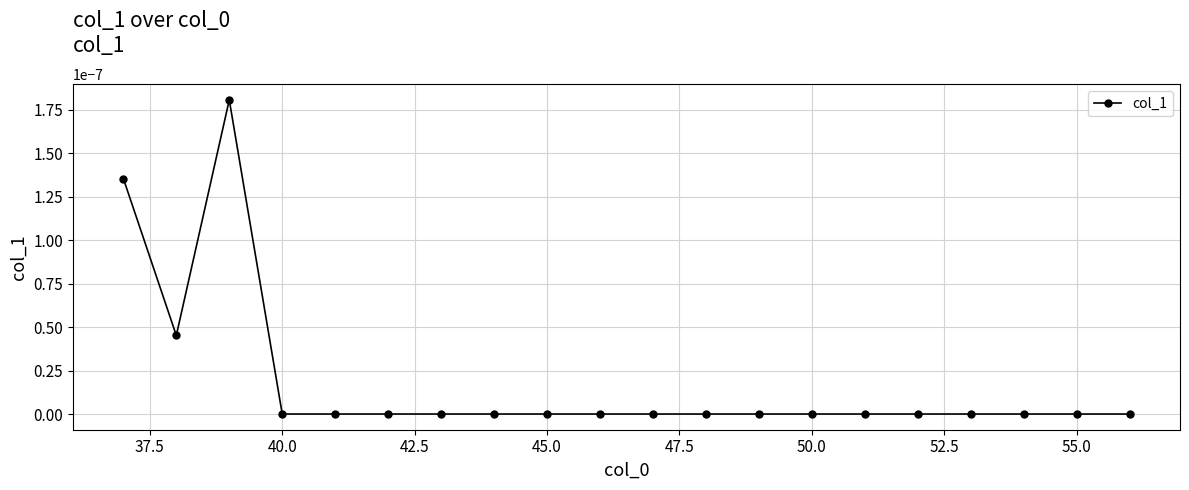

Is this an area chart (filled region under the line)?

No